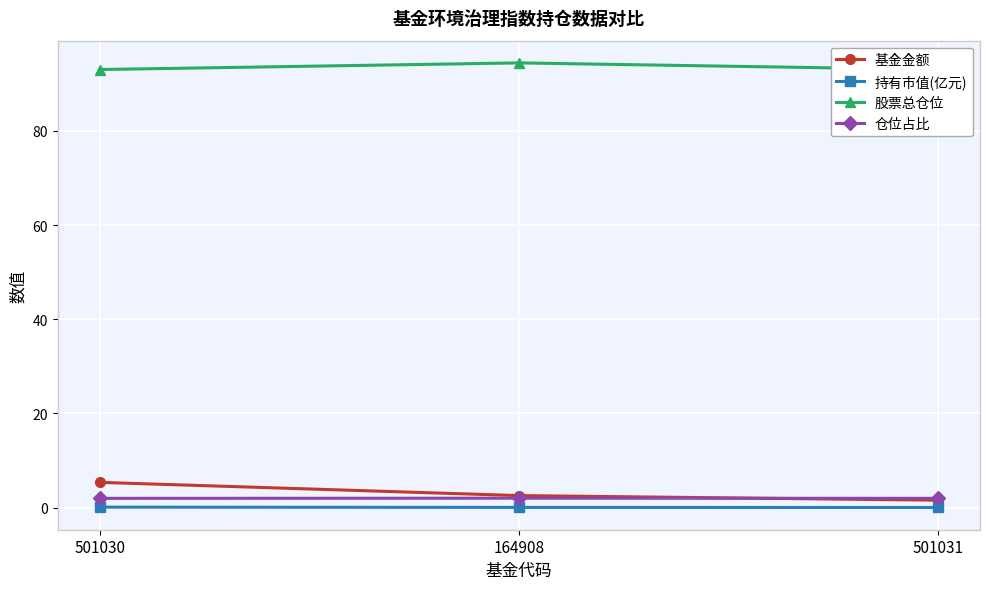

Is it true that 仓位占比 equals 2.0 at 501030?

True